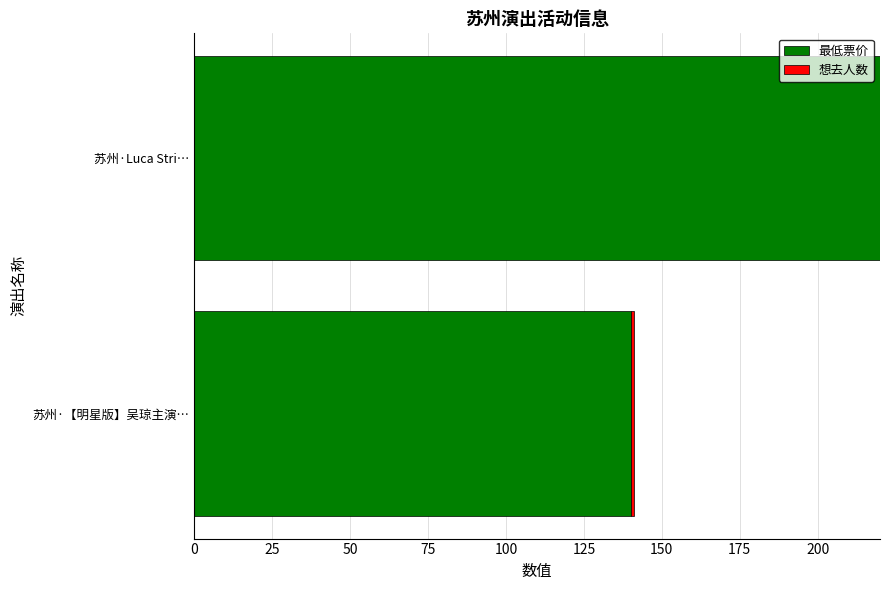

What is the total value across all series at 苏州·Luca Stri…?

220